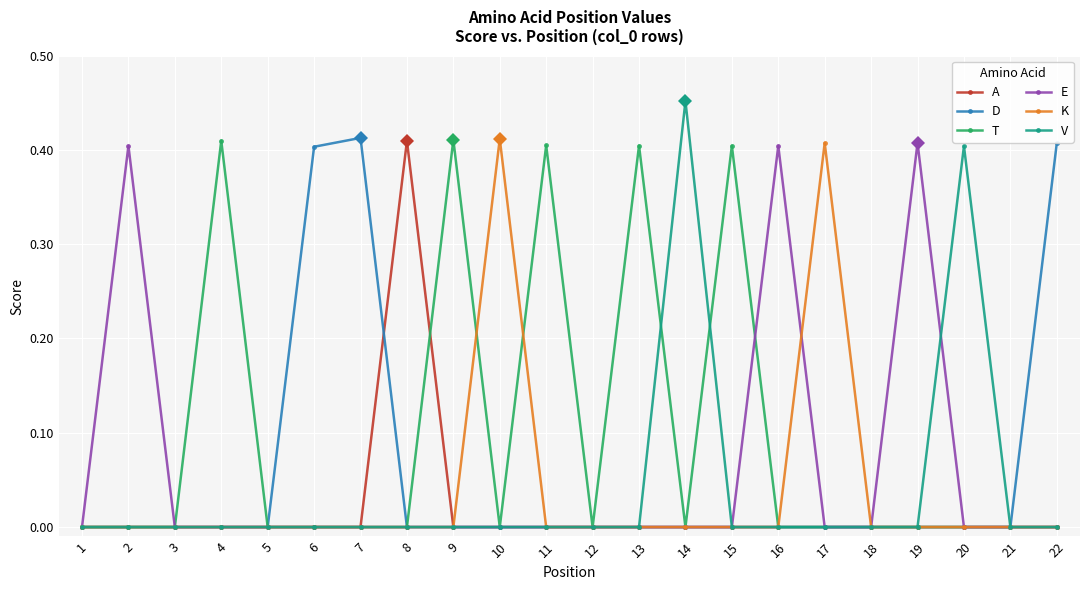

Which category has the highest value across all series?

14